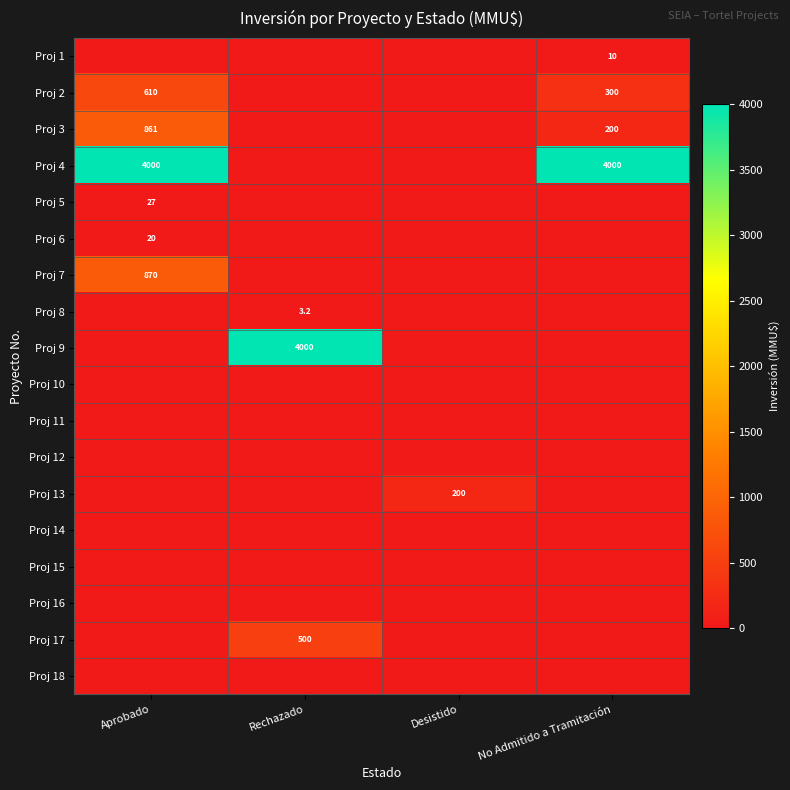

Between No Admitido a Tramitación and Aprobado, which is larger?

No Admitido a Tramitación